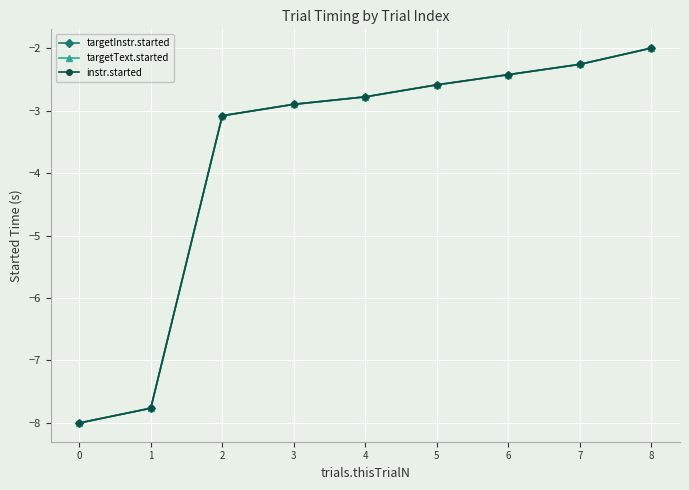

What is the sum of all targetText.started values?

-33.8